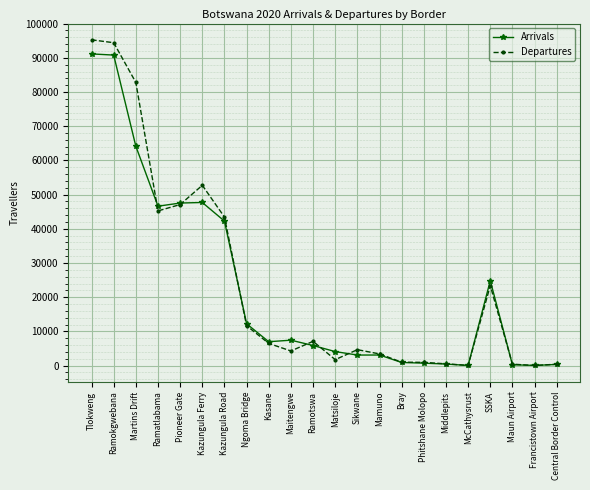

What is the difference between the maximum and minimum values in the Arrivals series?

91116